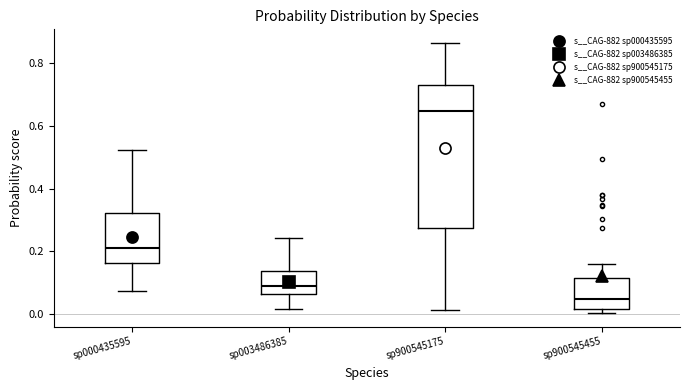

Where does the upper whisker of the box for sp900545455 end on the y-axis? The values are not printed on the chart, so give them approximately, as read against the axis.

0.16